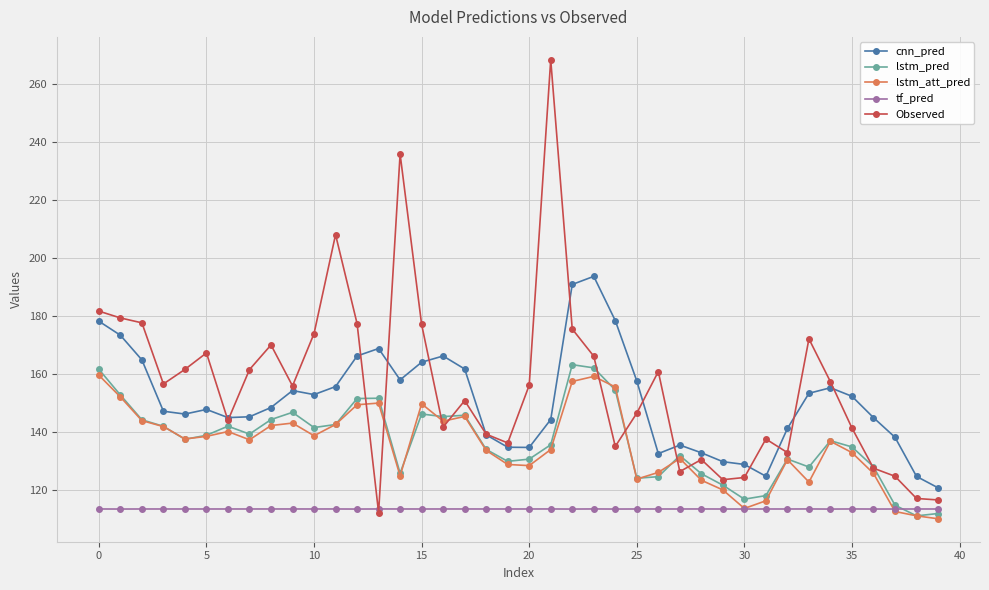

What is the sum of all Observed values?

6247.4